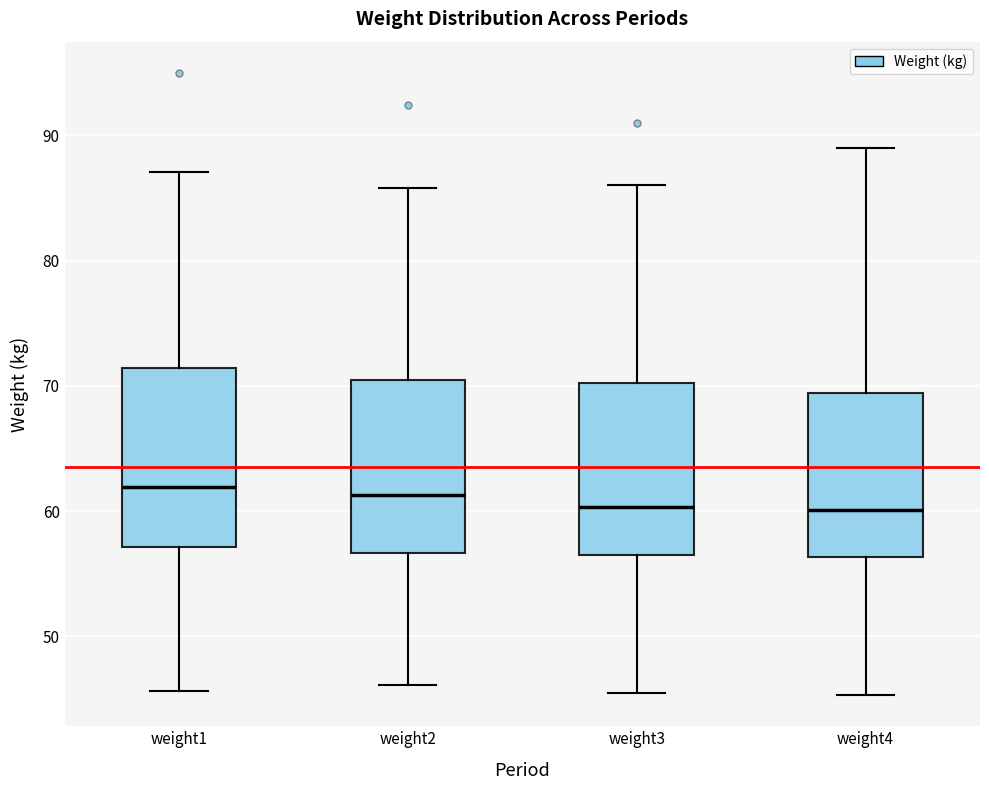

Reading left to right, read every box against the y-axis: the position of its median line, the range the box covers, and the ends of its whiskers. The values are not printed on the chart, so give them approximately, as read against the axis.

weight1: median 62, box 57 to 71, whiskers 46 to 87
weight2: median 61, box 57 to 70, whiskers 46 to 86
weight3: median 60, box 57 to 70, whiskers 46 to 86
weight4: median 60, box 56 to 69, whiskers 45 to 89